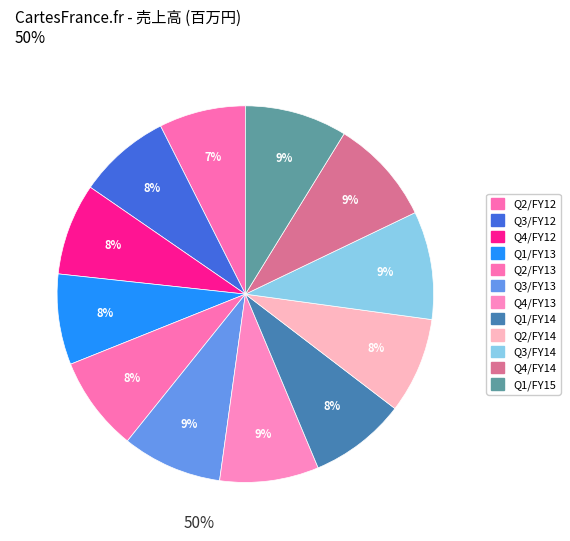

Which slice is the smallest?

Q2/FY12